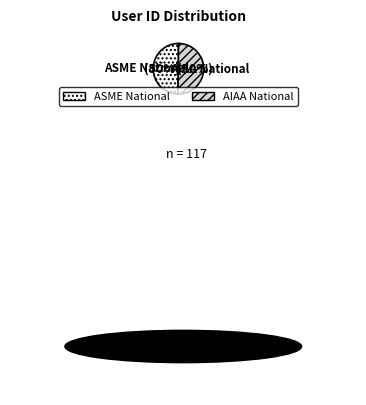

Is it true that AIAA National is 50% of the pie?

True